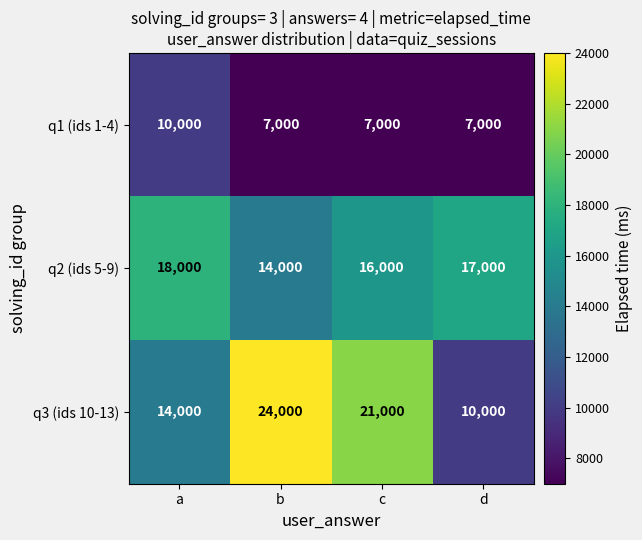

What is the difference between the maximum and second lowest values in the q2 (ids 5-9) series?

2000